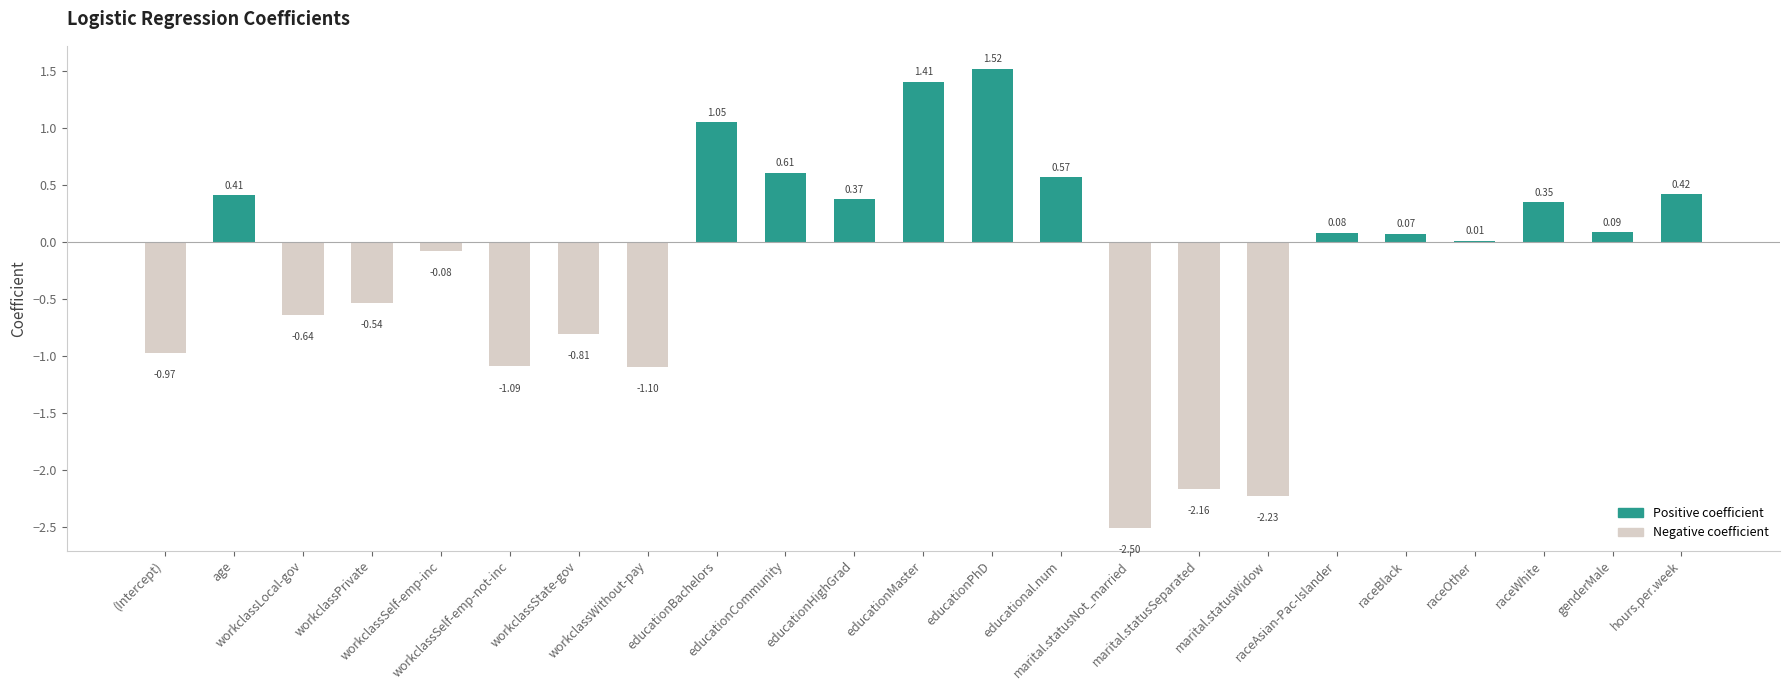

How many values are above zero?

13